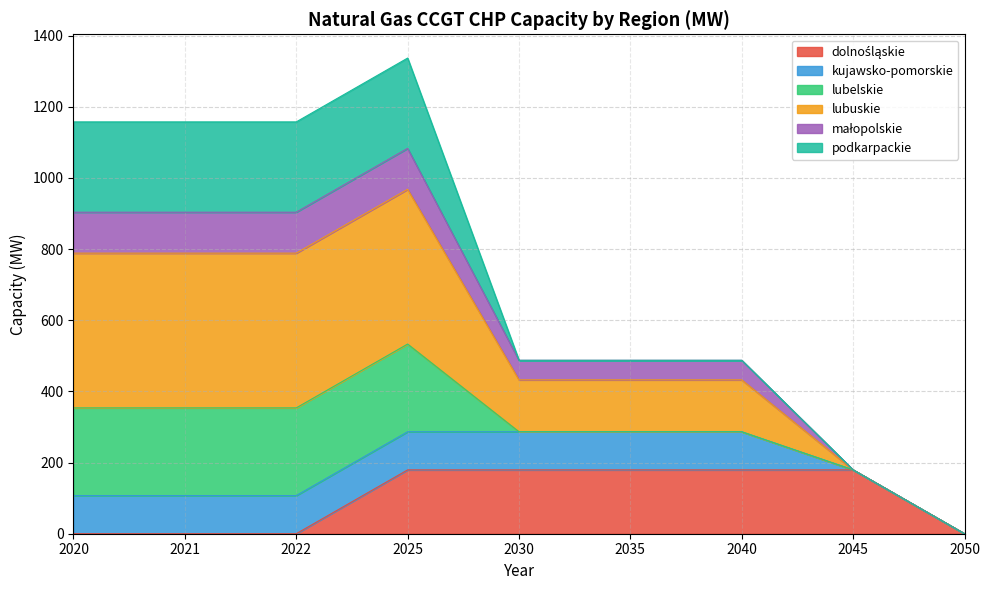

How many values in the dolnośląskie series are below 179?

4